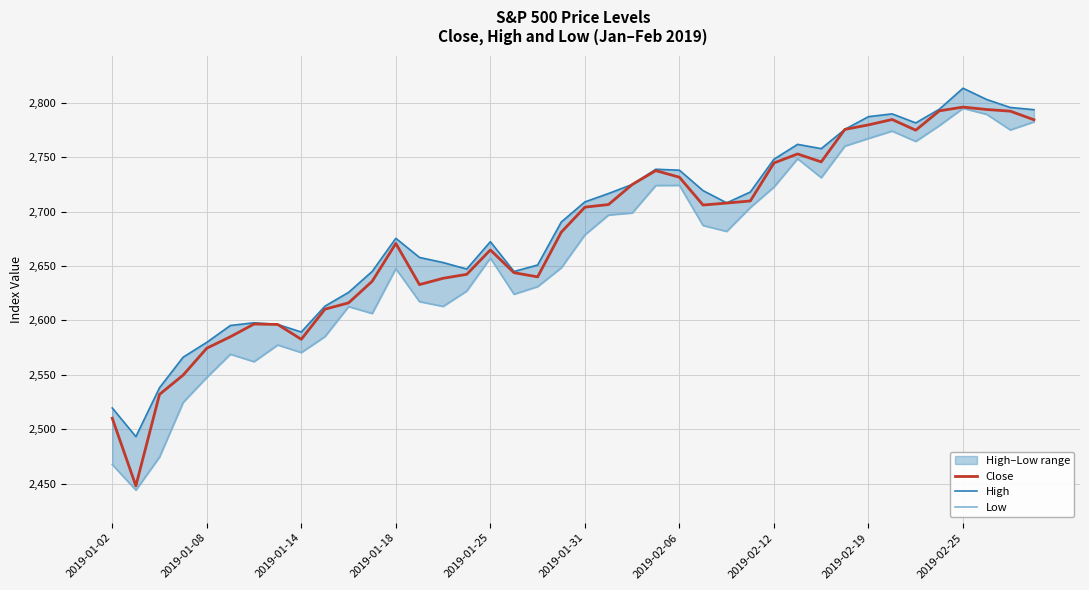

What is the maximum value for Low?

2795.0